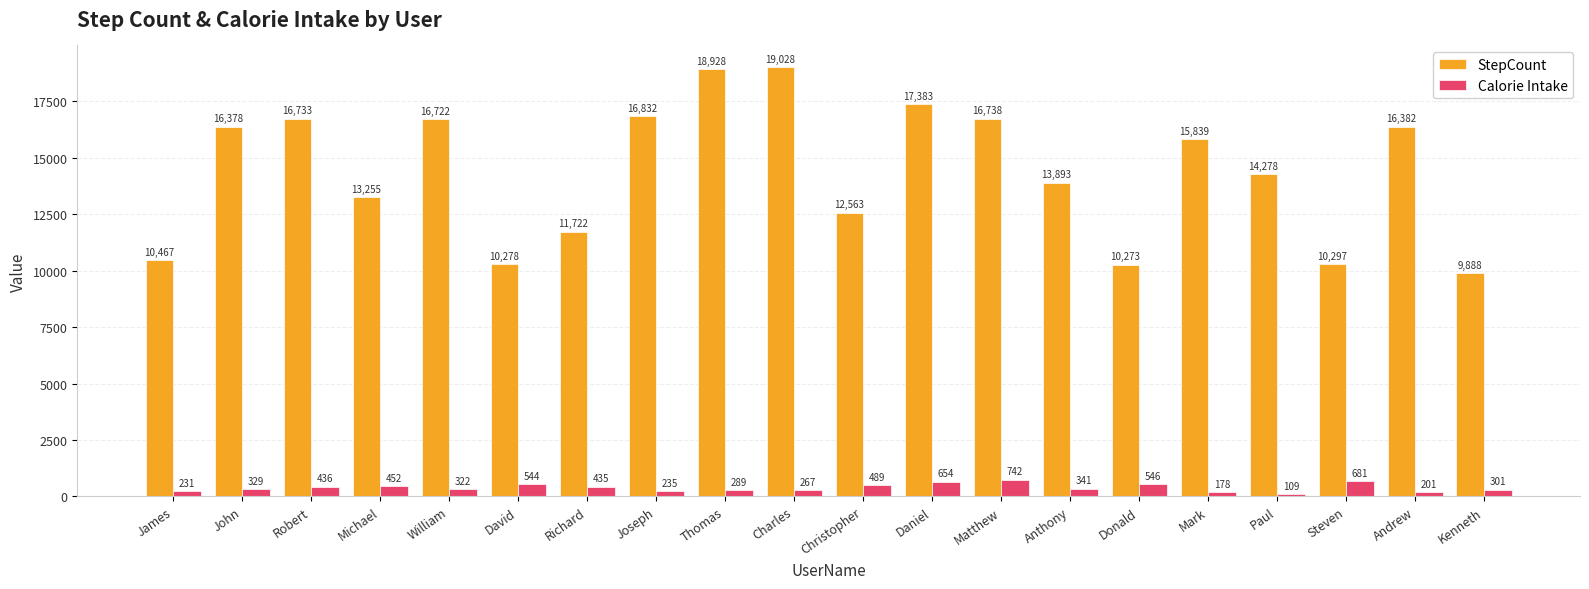

The StepCount series shows 17493 at Christopher. True or false?

False